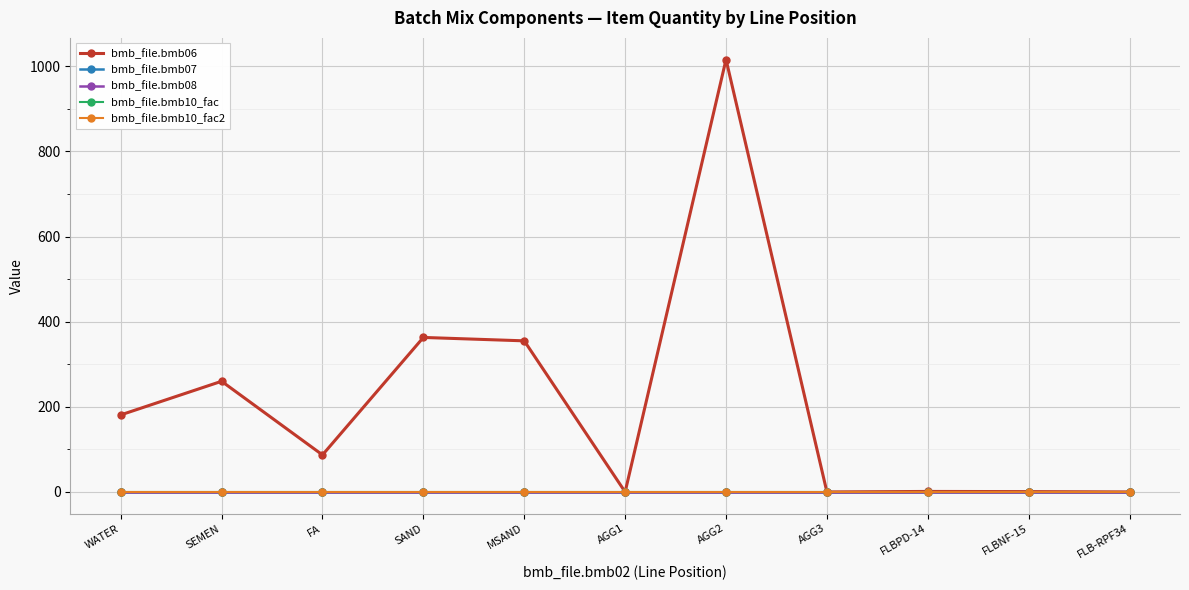

What is the label of the 9th point from the right?

FA